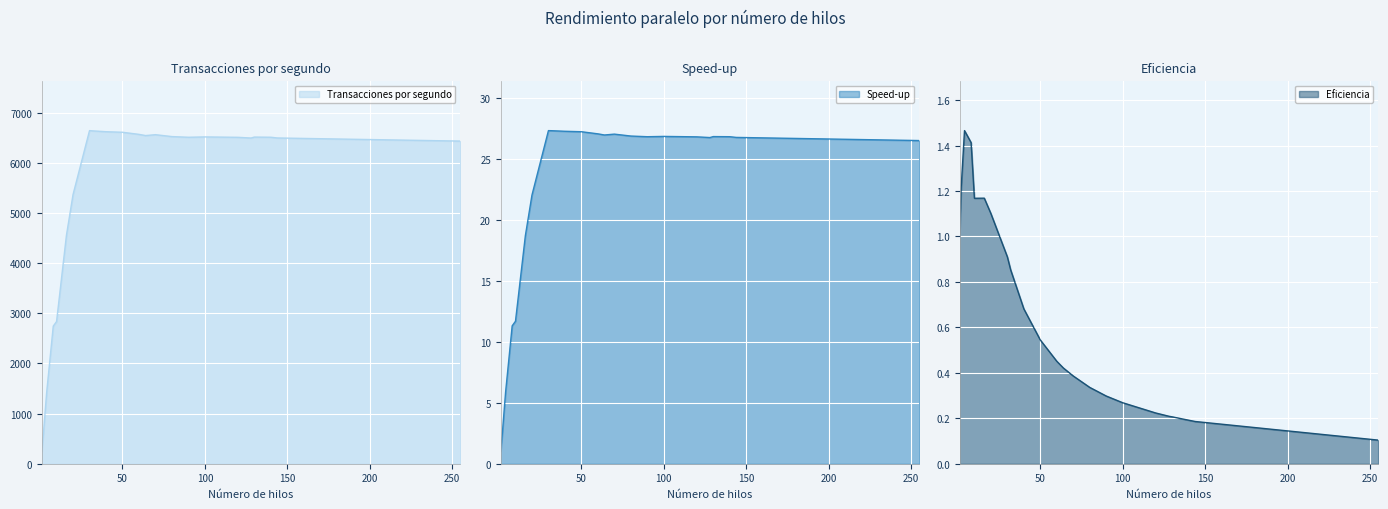

How many values in the Speed-up series exceed 26?

16